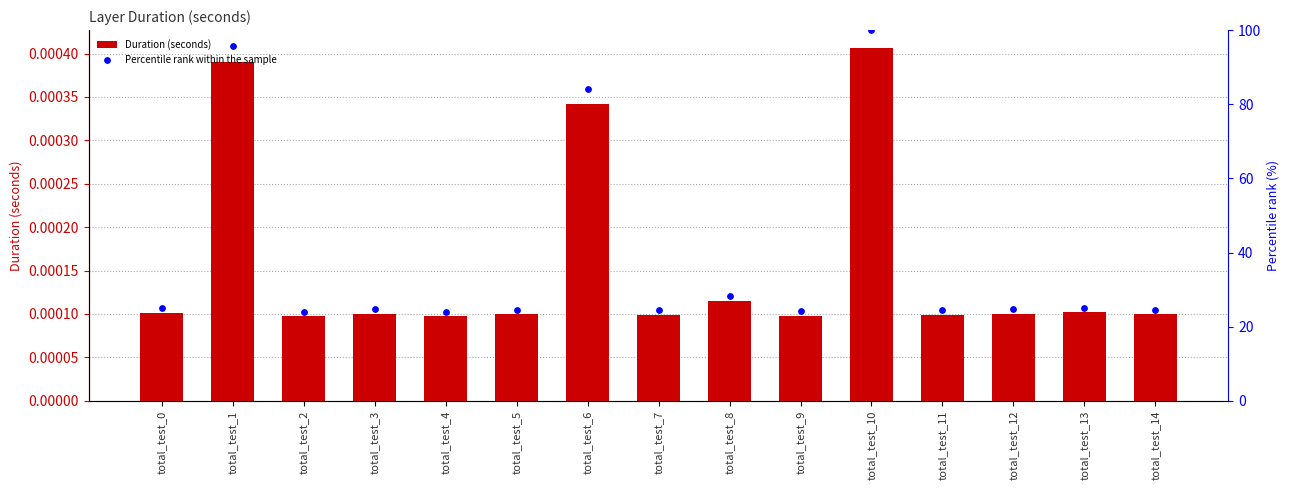

Which series reaches the maximum Y coordinate?

Percentile rank within the sample